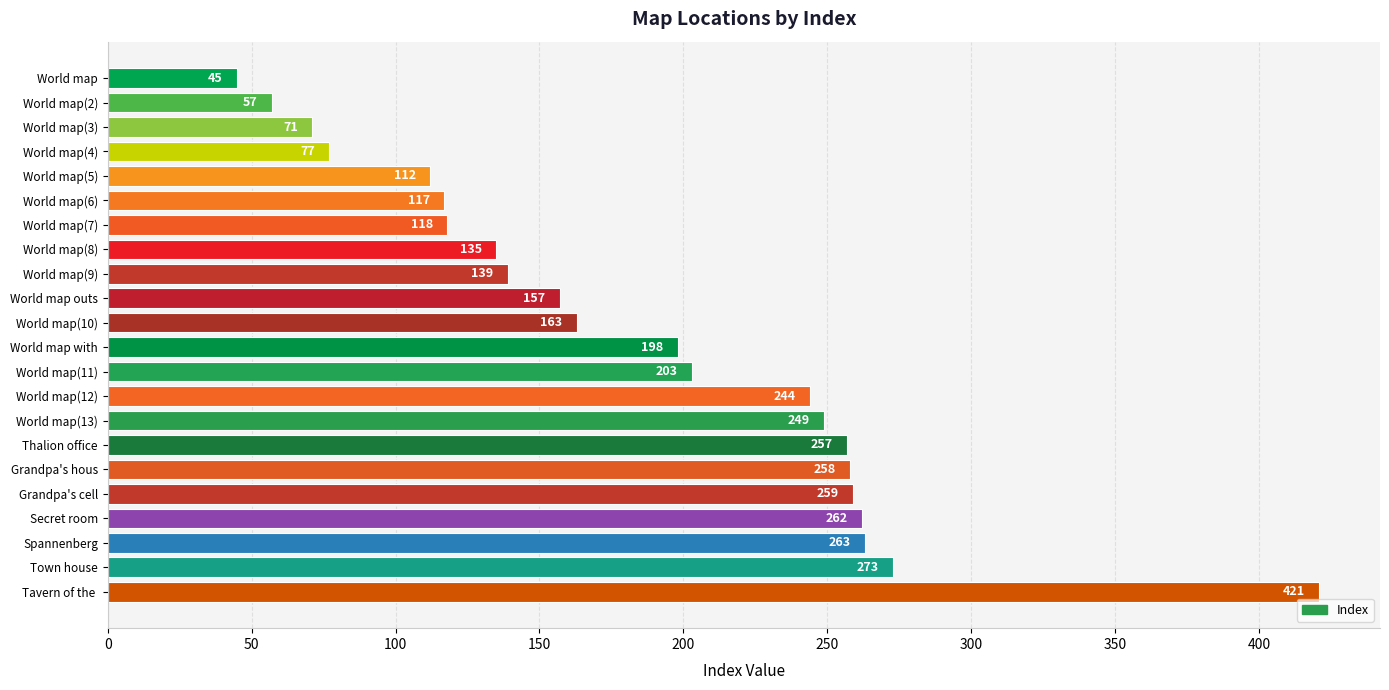

How many bars are there in total?

22